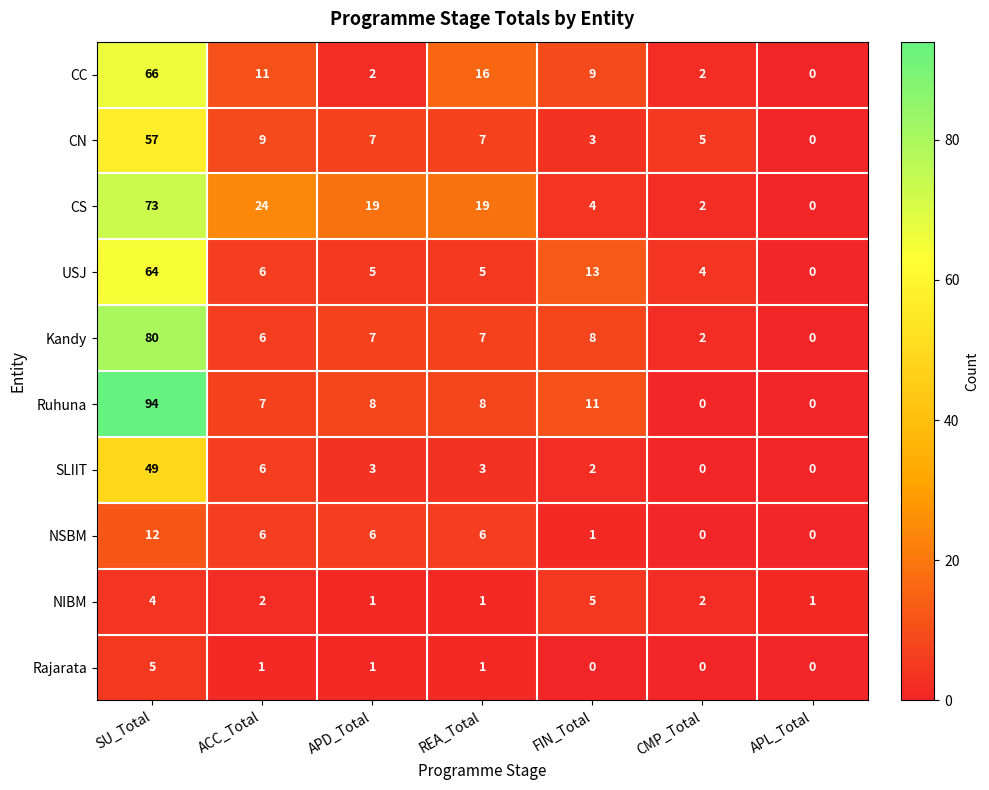

How many data points does each series have?

7